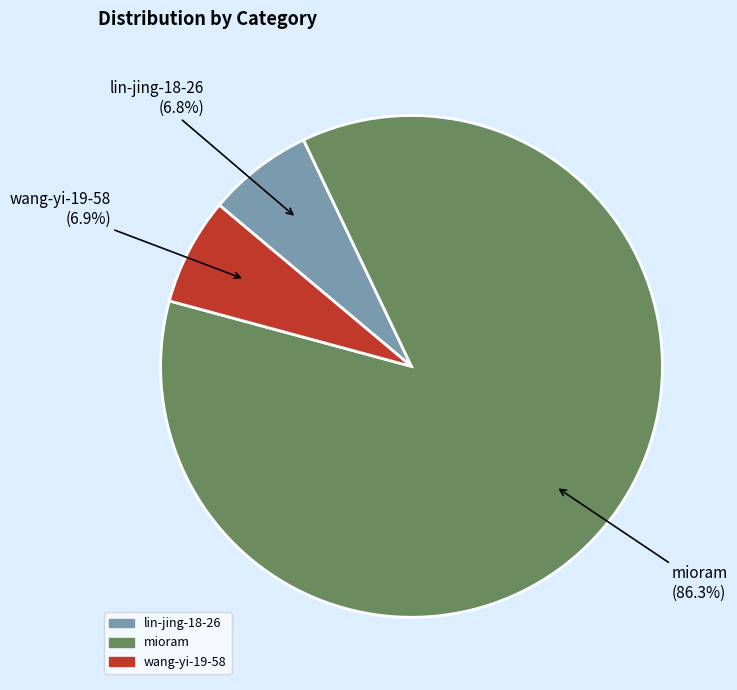

Which has a higher value, wang-yi-19-58 or mioram?

mioram